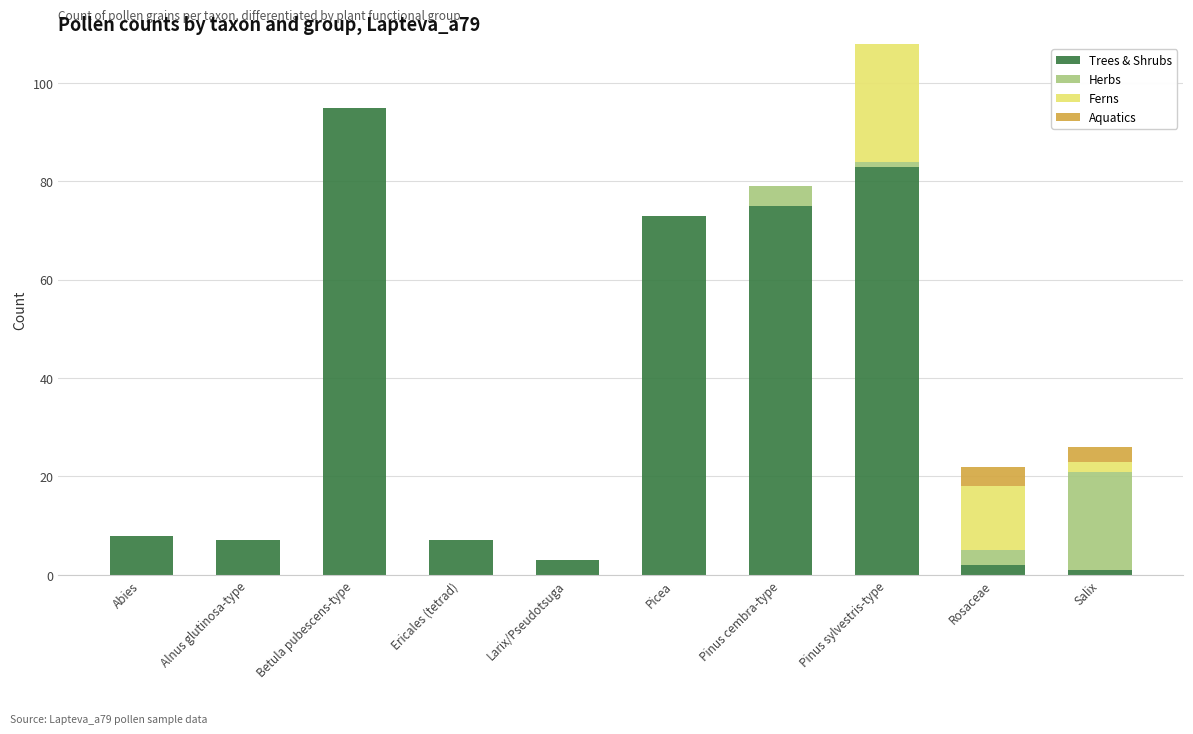

At which label does Trees & Shrubs reach its peak?

Betula pubescens-type